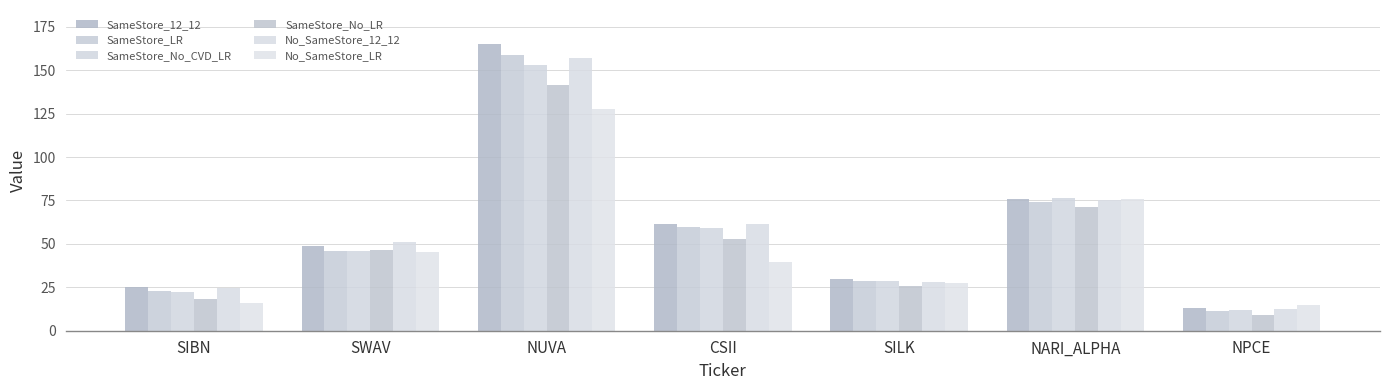

Reading left to right, transcribe all the data shown in this chart.

SameStore_12_12: 25.4	48.9	164.9	61.4	29.8	75.7	12.9
SameStore_LR: 23.1	45.9	158.9	59.6	28.4	74.2	11.6
SameStore_No_CVD_LR: 22.5	45.9	153.3	59.2	28.5	76.3	11.7
SameStore_No_LR: 18.5	46.7	141.5	53.0	25.8	71.0	9.2
No_SameStore_12_12: 24.5	51.2	157.2	61.3	27.8	75.3	12.6
No_SameStore_LR: 15.8	45.4	127.8	39.8	27.6	76.1	14.9